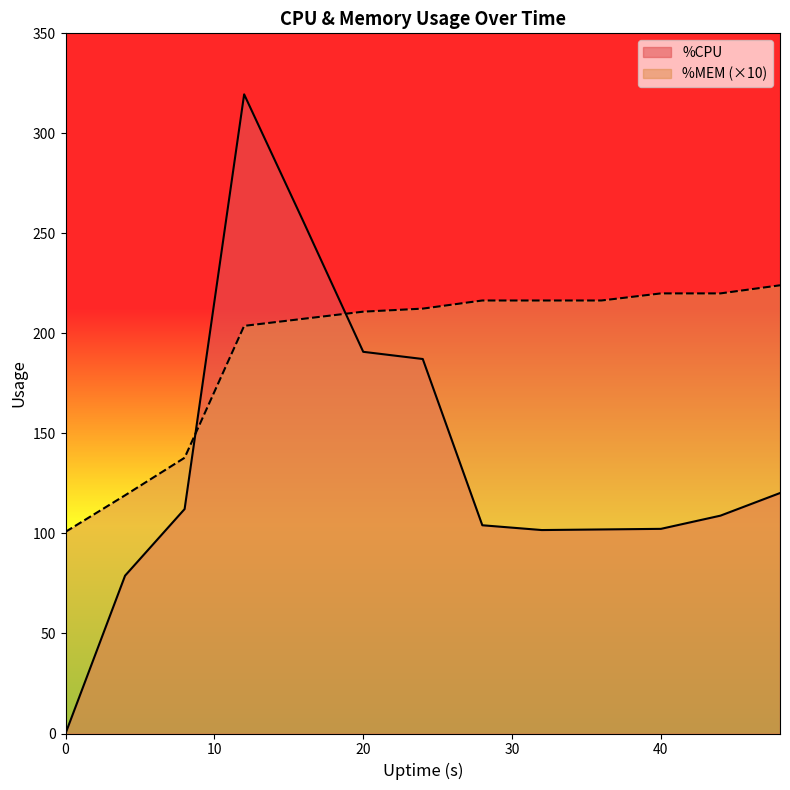

What is the sum of all %MEM values?

2505.5